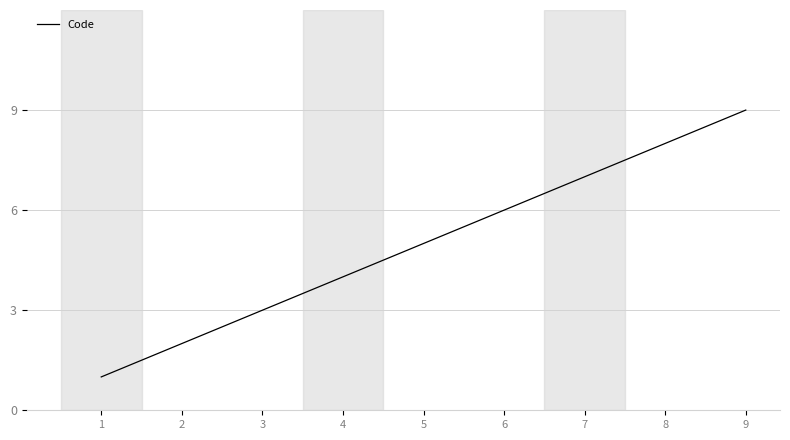

Which label corresponds to the largest value in the chart?

9